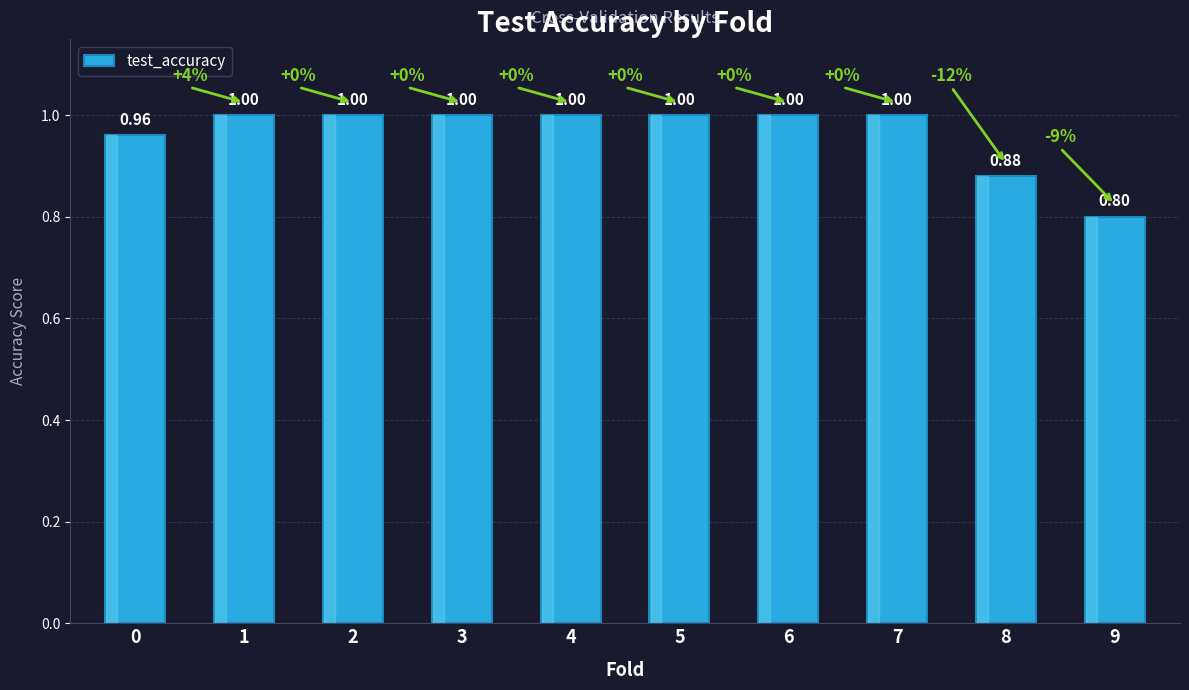

How many data points does each series have?

10